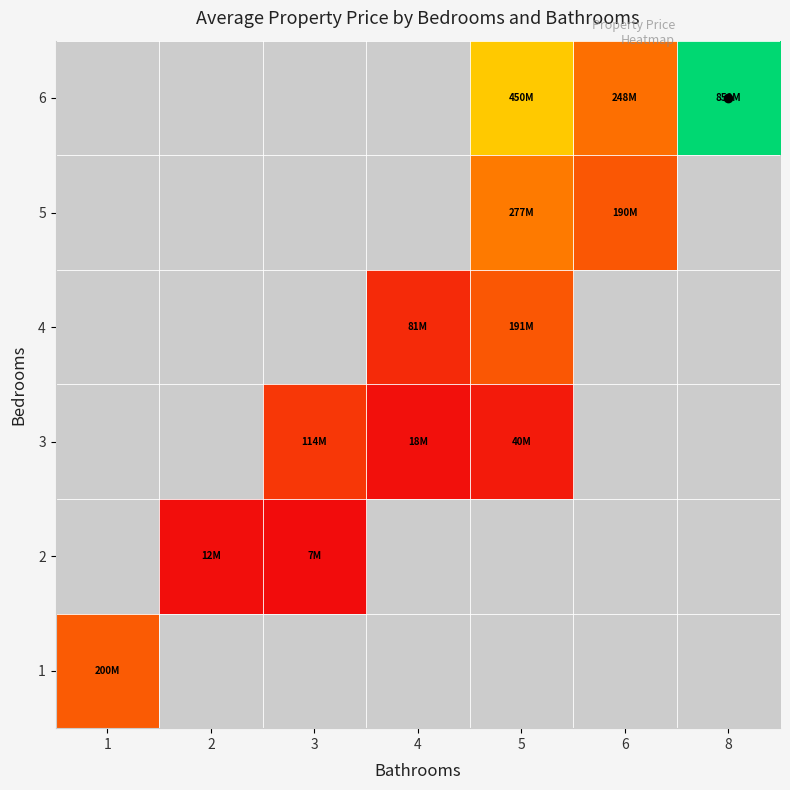

How many series are shown in this chart?

6